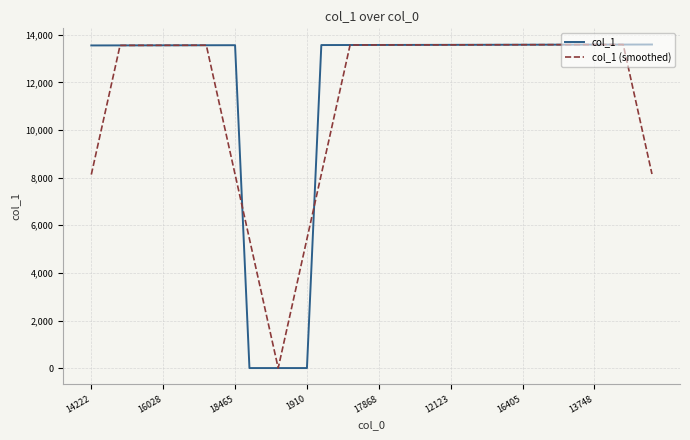

Which series has the widest spread of values?

col_1